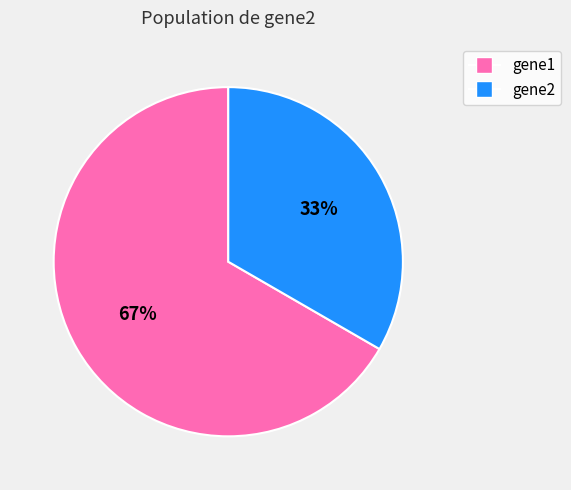

Rank the categories by value from lowest to highest.

gene2, gene1